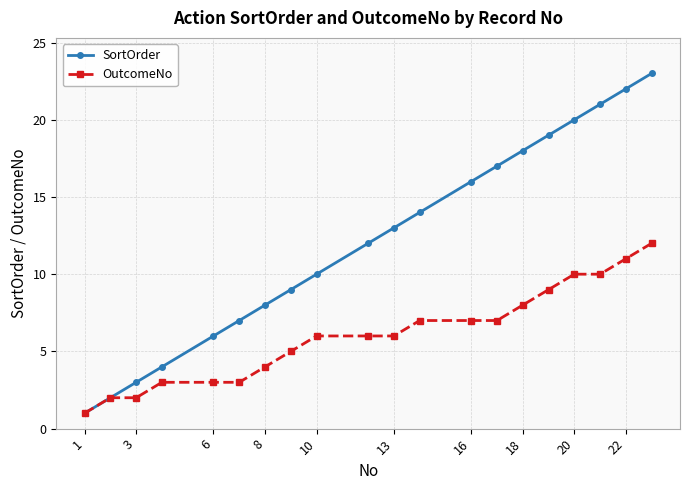

What is the highest value of the SortOrder series?

23